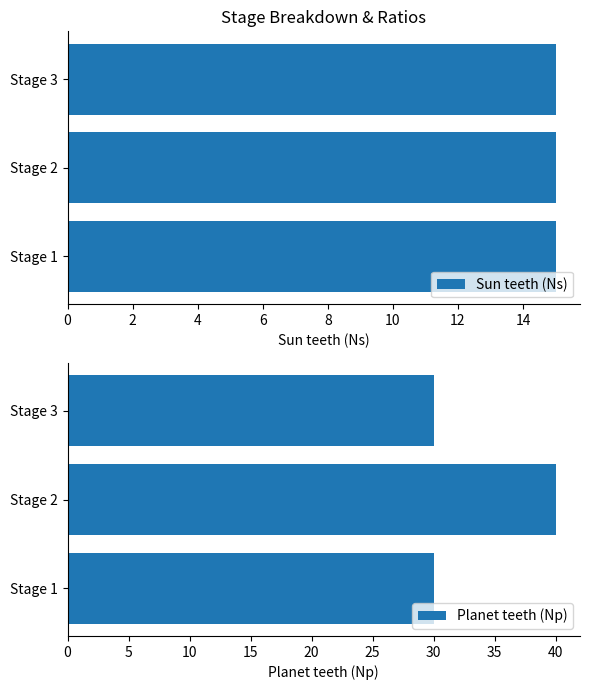

What is the sum of all Planet teeth (Np) values?

100